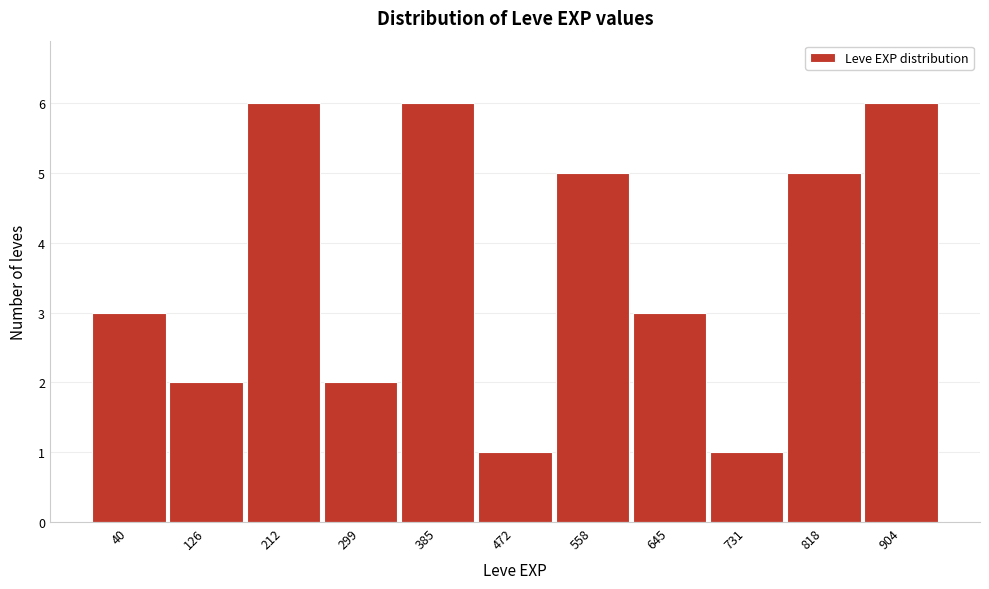

Reading left to right, transcribe all the data shown in this chart.

3	2	6	2	6	1	5	3	1	5	6